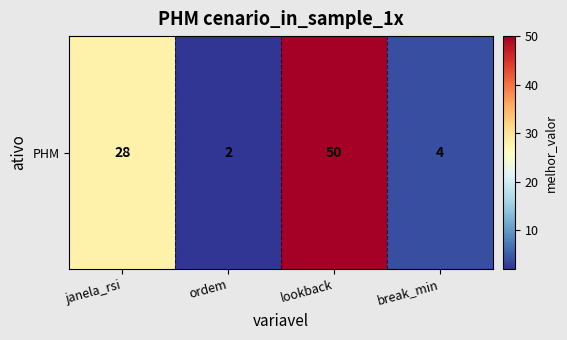

Reading right to left, extract all data points from this chart.

break_min=4	lookback=50	ordem=2	janela_rsi=28